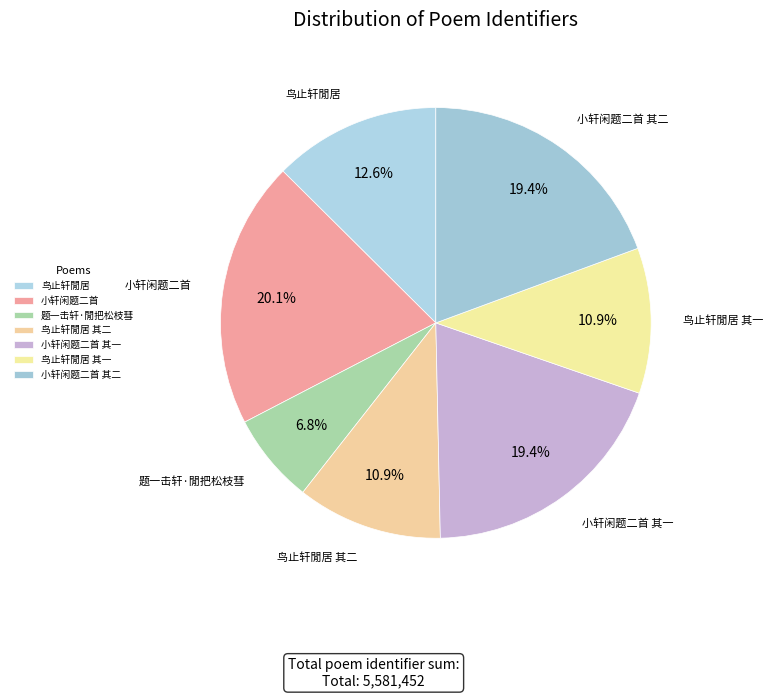

How many segments does this pie chart have?

7